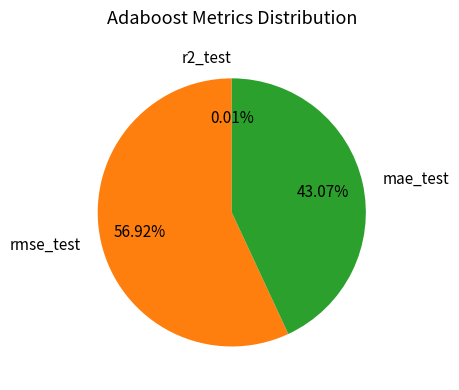

To the nearest percent, what portion does rmse_test represent?

57%